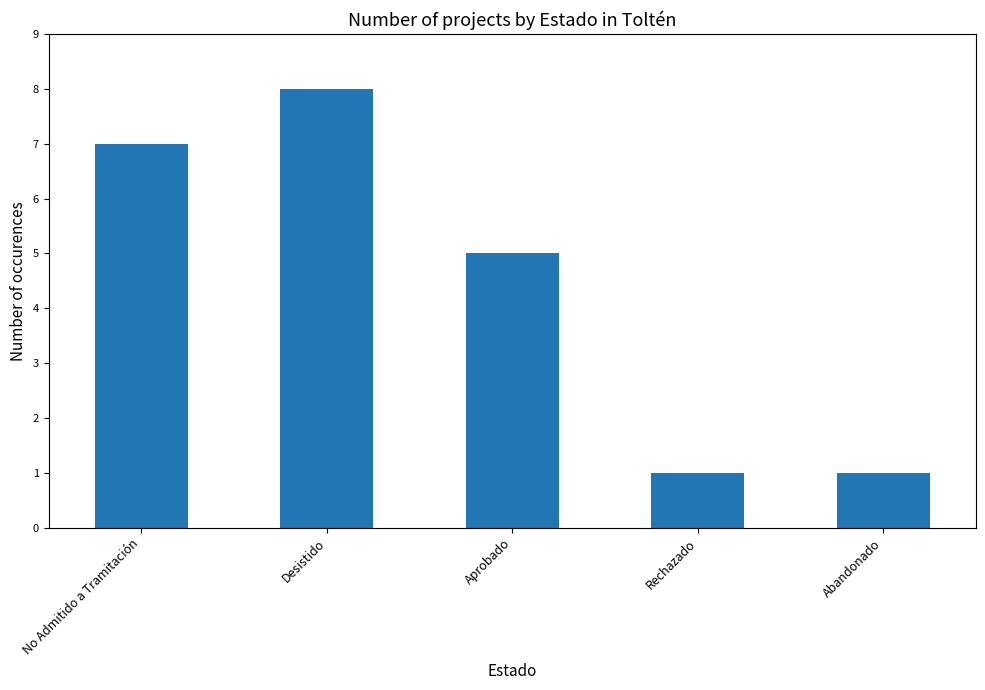

What is the difference between the maximum and second lowest values?

7